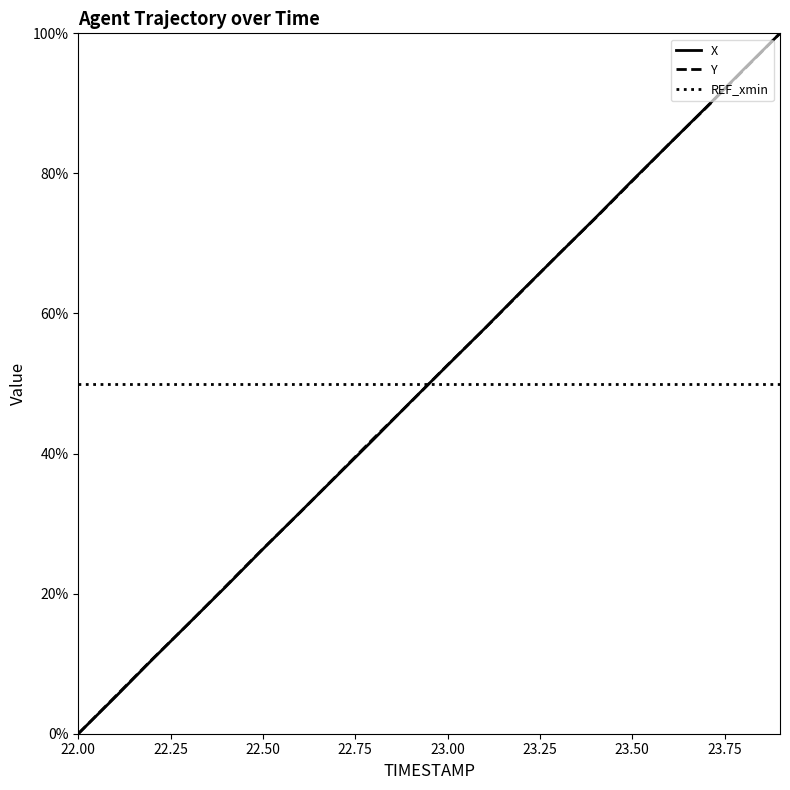

True or false: X and REF_xmin intersect in this chart.

True